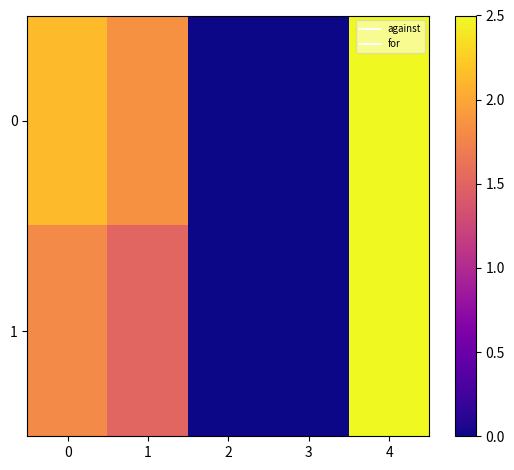

How many distinct data groups are displayed?

2